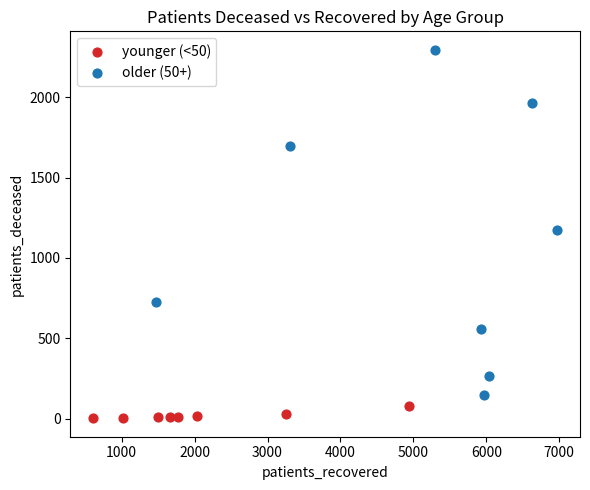

Which series reaches the minimum Y coordinate?

younger (<50)